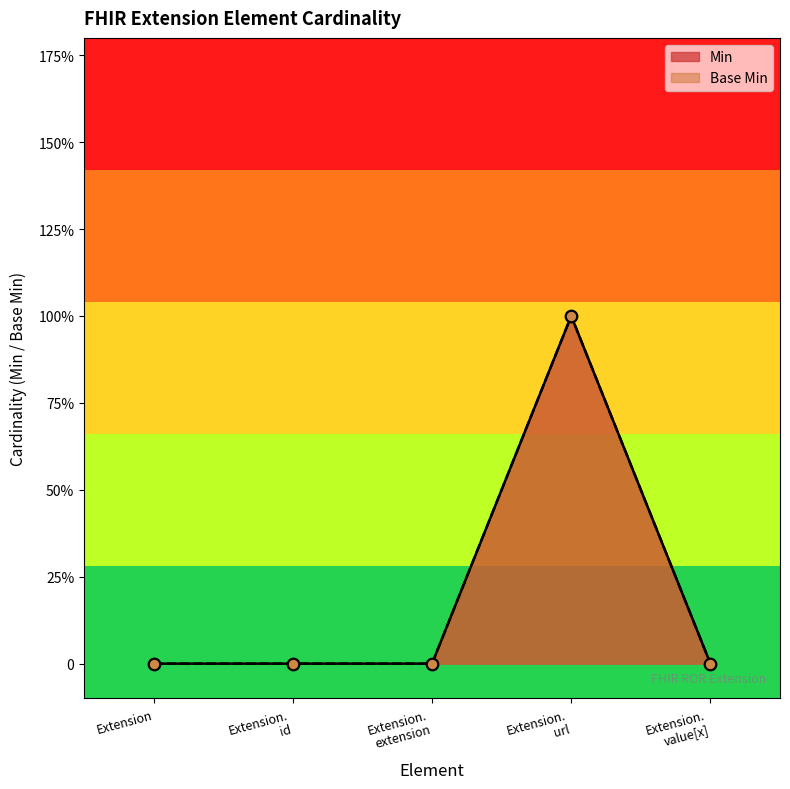

Which series contains the highest Y value?

Min